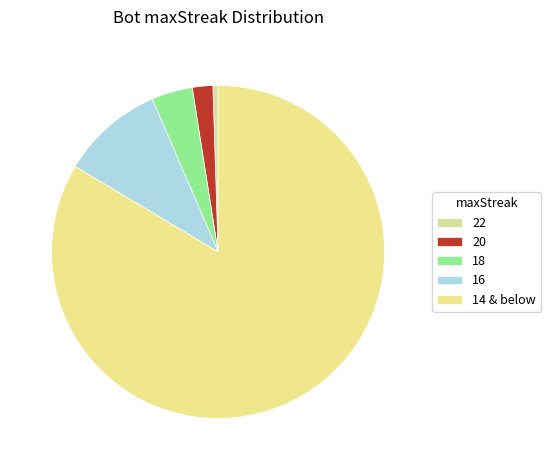

How many segments does this pie chart have?

5